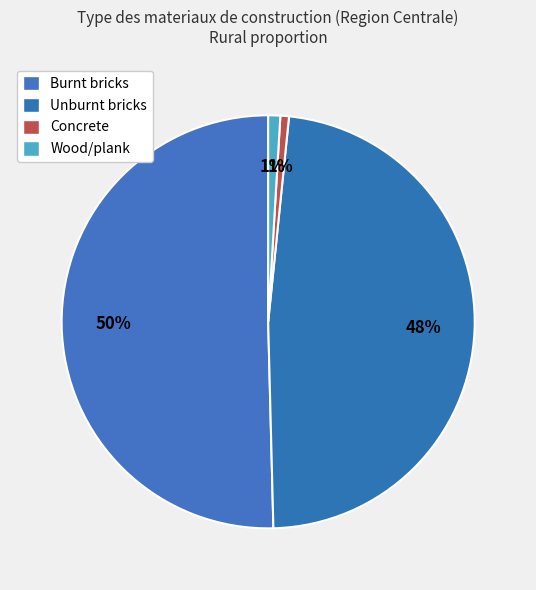

To the nearest percent, what is the average slice percentage?

25%